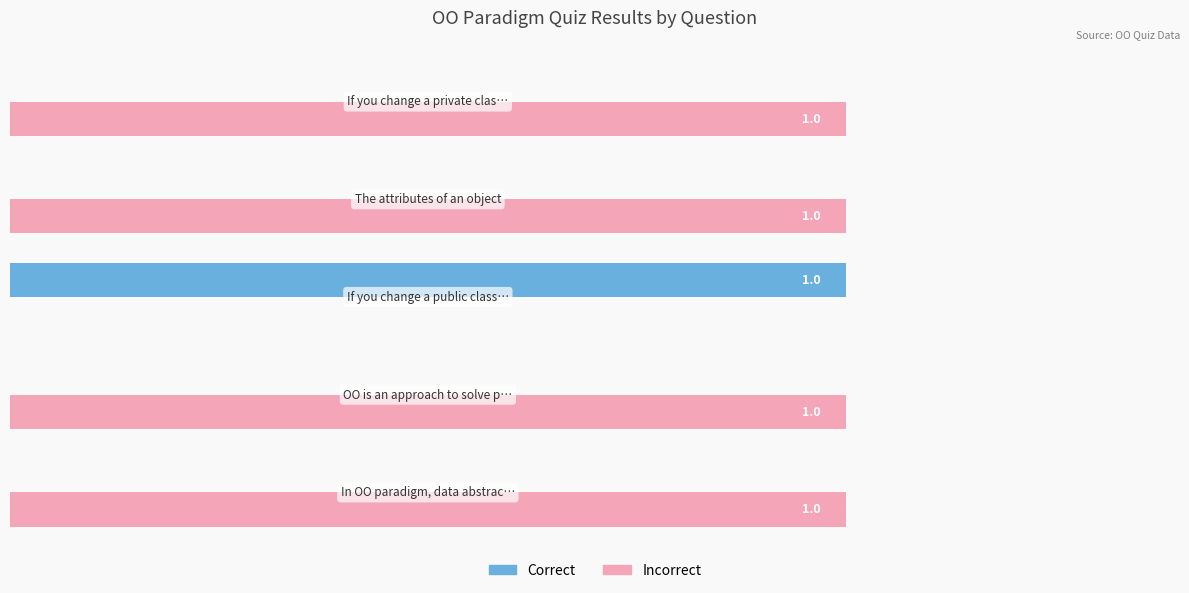

Which series has the largest total across all categories?

Incorrect